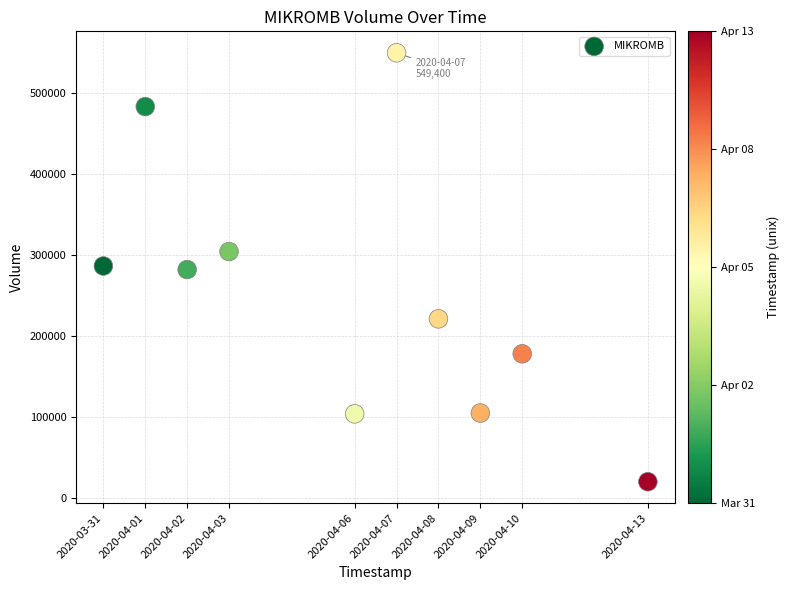

What is the average X value?

1586122560